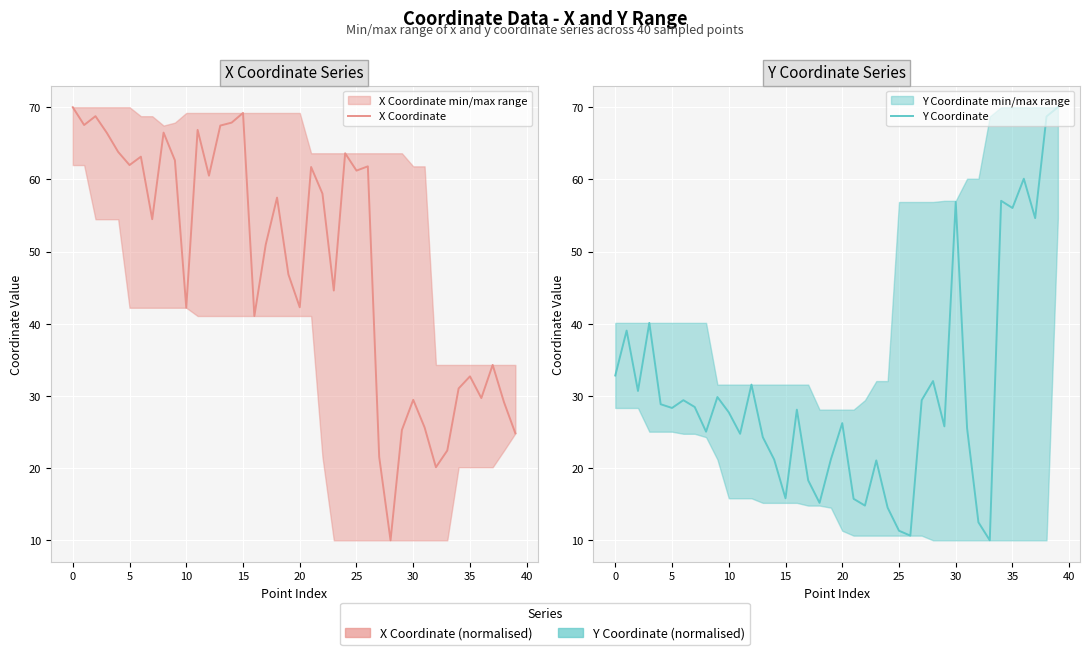

Which series has the largest total across all categories?

X Coordinate